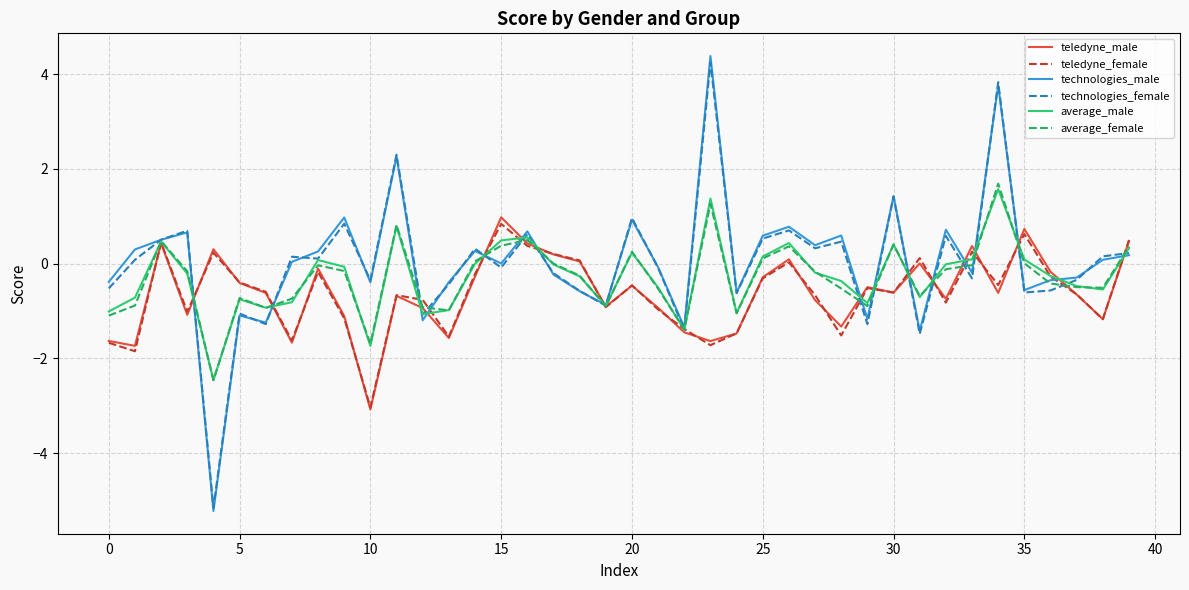

At how many categories does at least one series exceed 0?

27